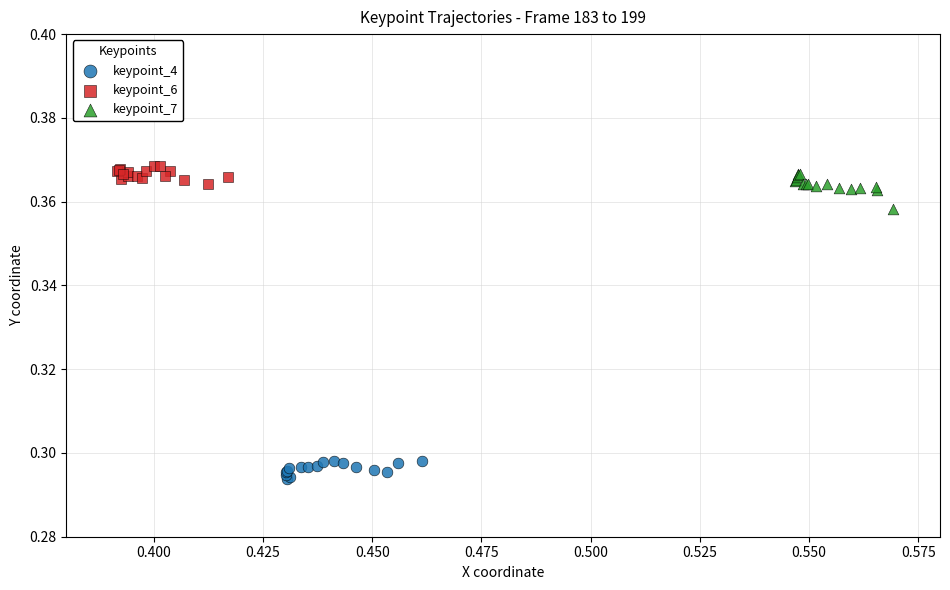

What are all the series names shown in the legend?

keypoint_4, keypoint_6, keypoint_7